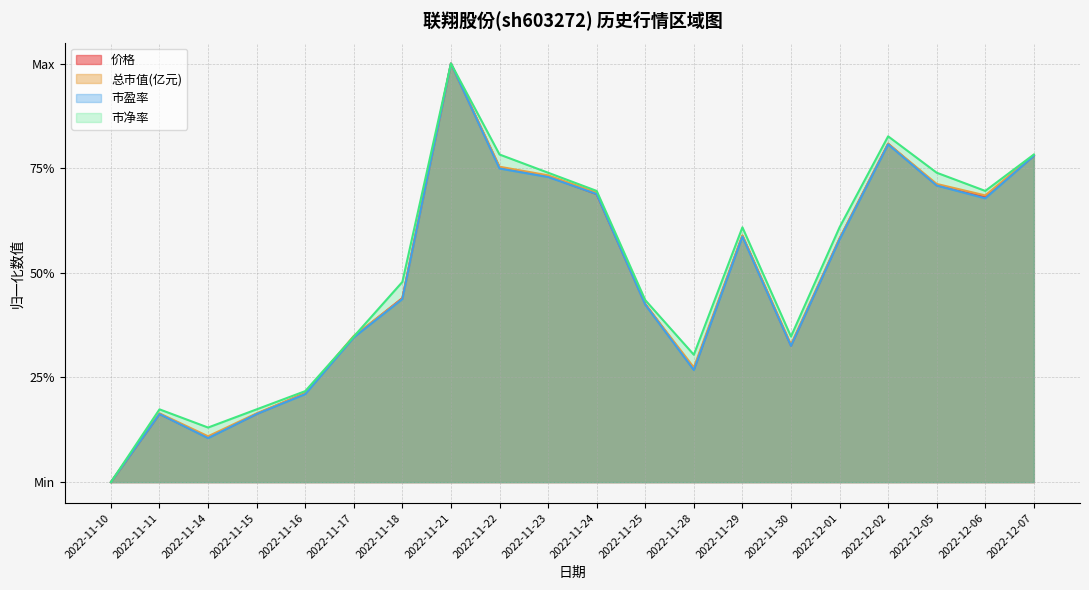

What is the approximate value of 市净率 at 2022-11-30?

0.3